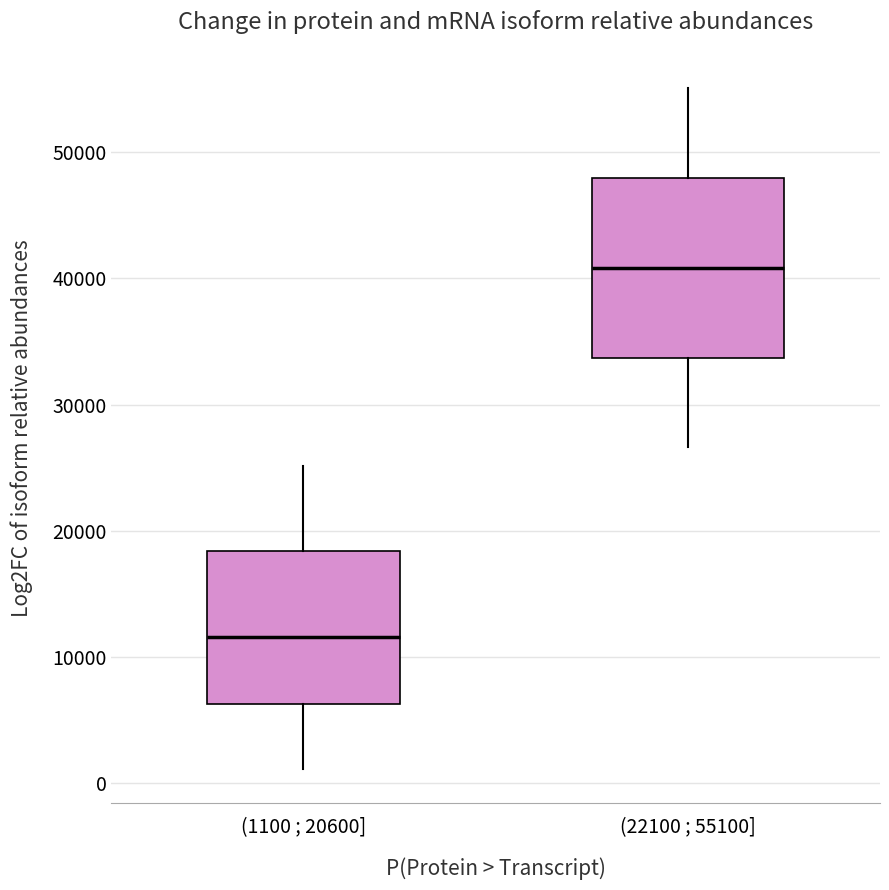

Which box is the tallest, from its lower edge to its upper edge?

(22100 ; 55100]